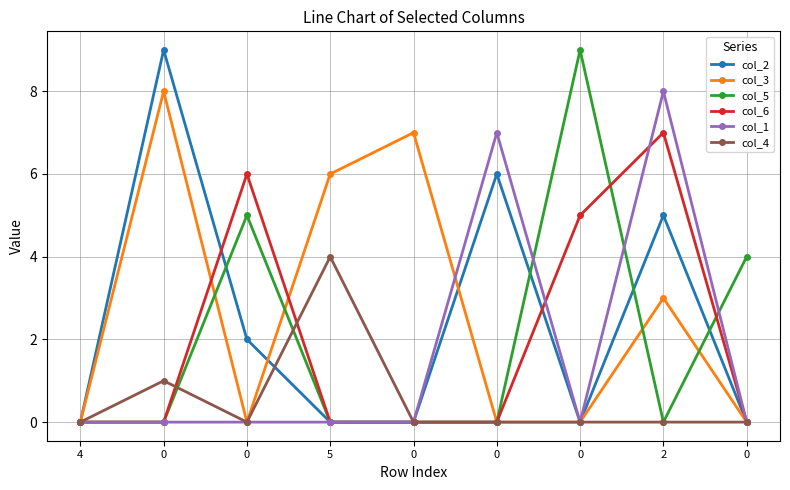

How many categories are shown in the chart?

9